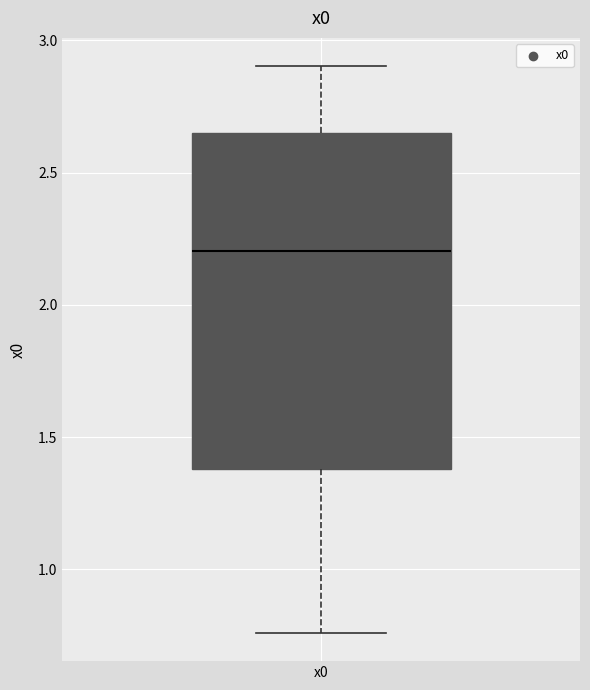

Transcribe this box plot: give where the median line is, the range the box spans, and where the two whiskers end, as read against the y-axis. The values are not printed on the chart, so give them approximately, as read against the axis.

median 2.20, box 1.40 to 2.65, whiskers 0.75 to 2.90